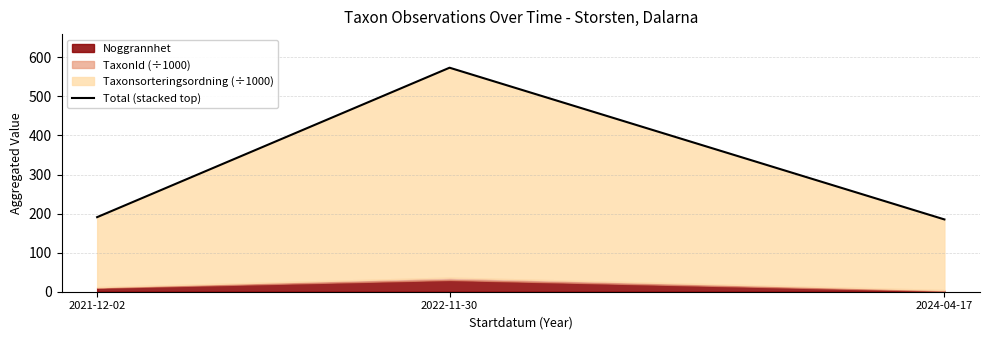

Rank the categories by value from lowest to highest.

2024-04-17, 2021-12-02, 2022-11-30